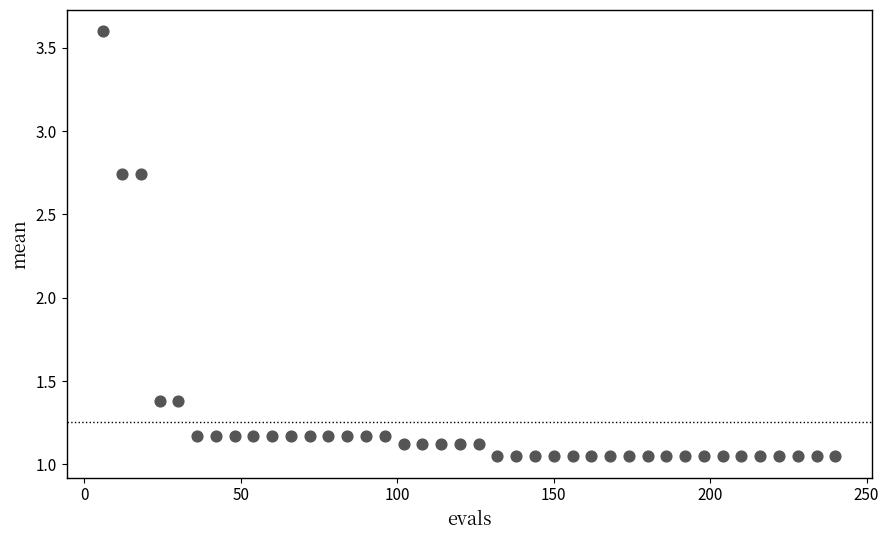

What is the range of X values (max minus min)?

234.0